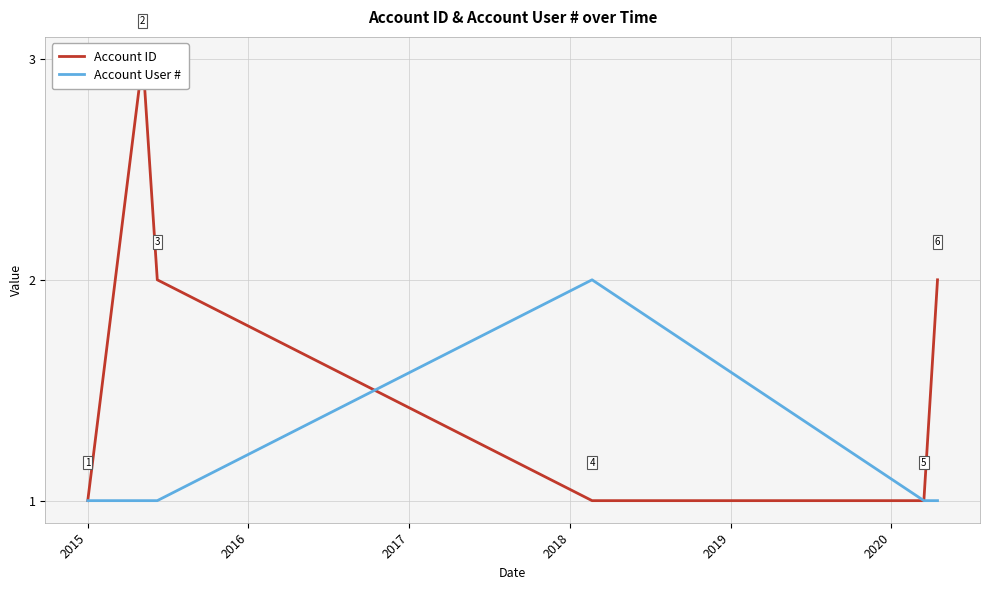

Is it true that Account ID equals 1 at 2015?

False